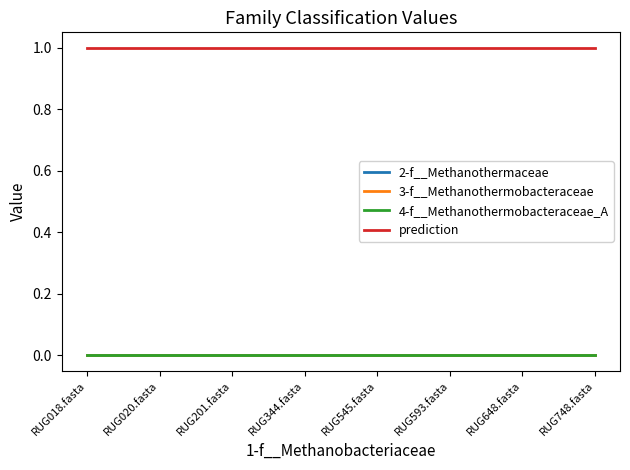

Is this an area chart (filled region under the line)?

No